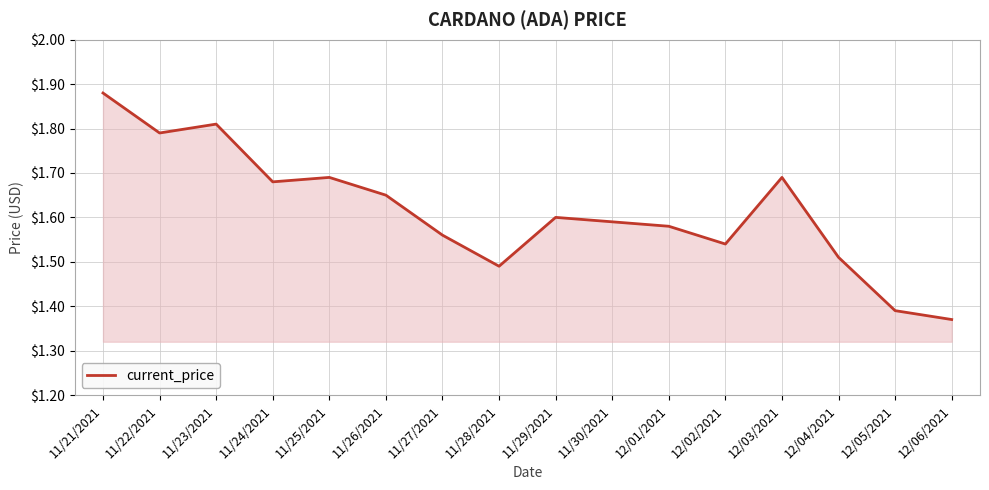

What is the change in value from 11/21/2021 to 12/05/2021?

-0.5